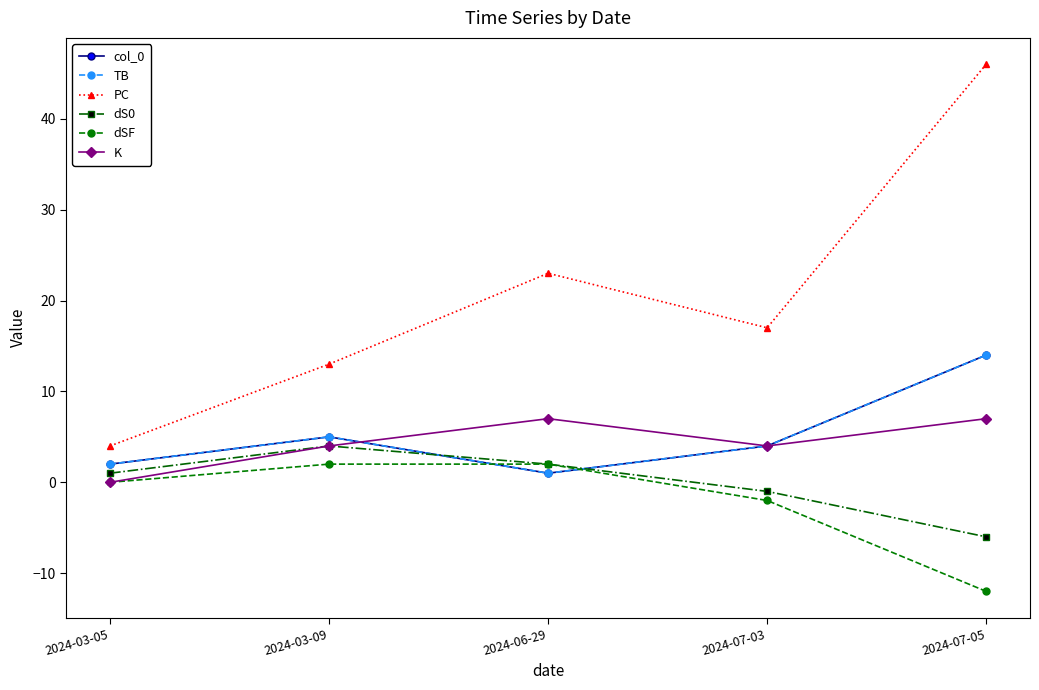

Reading right to left, transcribe all the data shown in this chart.

col_0: 14	4	1	5	2
TB: 14	4	1	5	2
PC: 46	17	23	13	4
dS0: -6	-1	2	4	1
dSF: -12	-2	2	2	0
K: 7	4	7	4	0